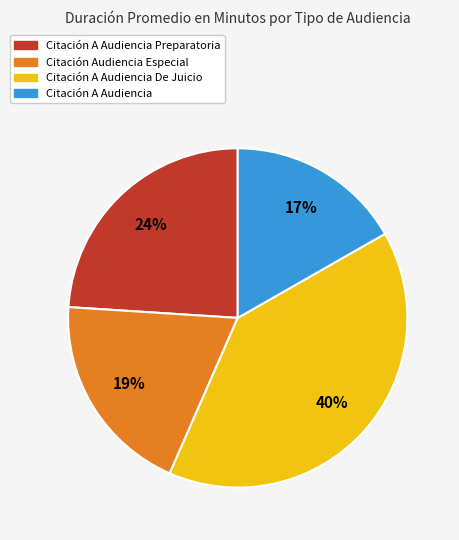

Is there a majority slice in this chart?

No